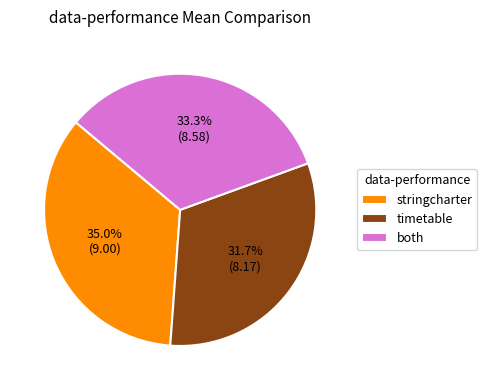

To the nearest percent, what is the average slice percentage?

33%